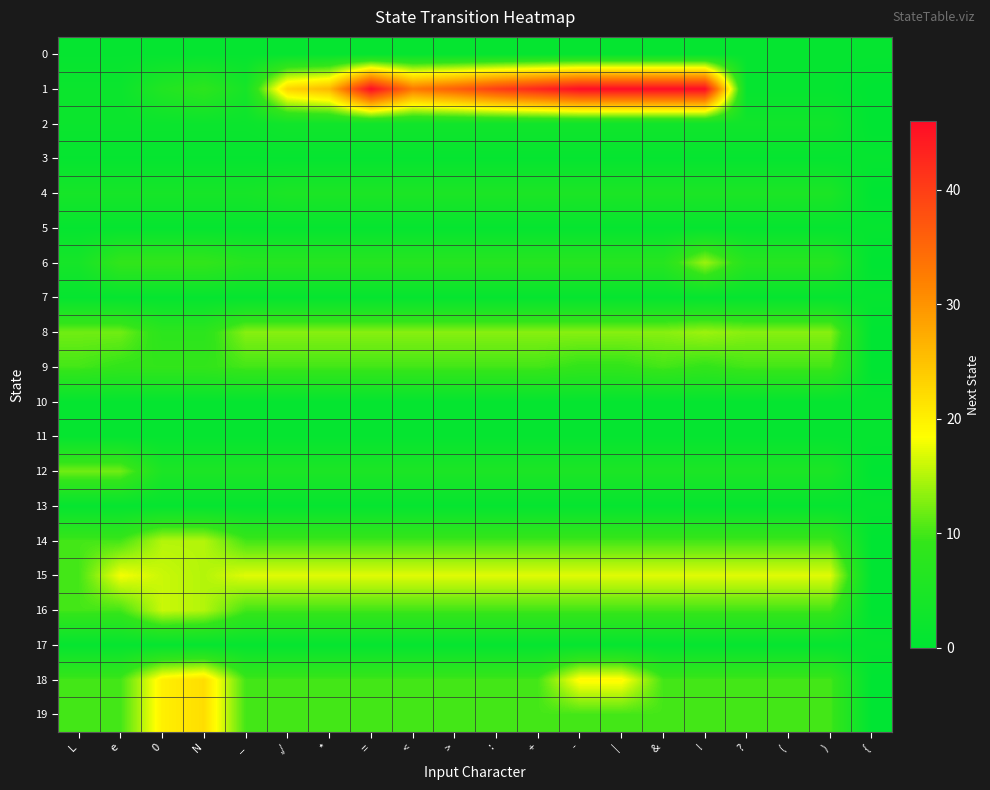

Reading left to right, list all the values displayed in this chart.

0: L=1	e=1	0=1	N=1	_=1	,/=1	*=1	==1	<=1	>=1	:=1	+=1	-=1	|=1	&=1	!=1	?=1	(=1	)=1	{=1
1: L=2	e=2	0=6	N=8	_=4	,/=23	*=26	==46	<=33	>=36	:=40	+=43	-=46	|=46	&=46	!=46	?=1	(=1	)=1	{=0
2: L=2	e=2	0=2	N=2	_=2	,/=3	*=3	==3	<=3	>=3	:=3	+=3	-=3	|=3	&=3	!=3	?=3	(=3	)=3	{=0
3: L=1	e=1	0=1	N=1	_=1	,/=1	*=1	==1	<=1	>=1	:=1	+=1	-=1	|=1	&=1	!=1	?=1	(=1	)=1	{=1
4: L=4	e=4	0=4	N=4	_=4	,/=5	*=5	==5	<=5	>=5	:=5	+=5	-=5	|=5	&=5	!=5	?=5	(=5	)=5	{=0
5: L=1	e=1	0=1	N=1	_=1	,/=1	*=1	==1	<=1	>=1	:=1	+=1	-=1	|=1	&=1	!=1	?=1	(=1	)=1	{=1
6: L=4	e=9	0=9	N=9	_=7	,/=7	*=7	==7	<=7	>=7	:=7	+=7	-=7	|=7	&=7	!=14	?=7	(=7	)=7	{=0
7: L=1	e=1	0=1	N=1	_=1	,/=1	*=1	==1	<=1	>=1	:=1	+=1	-=1	|=1	&=1	!=1	?=1	(=1	)=1	{=1
8: L=12	e=12	0=8	N=8	_=13	,/=13	*=13	==13	<=13	>=13	:=13	+=13	-=13	|=13	&=13	!=14	?=13	(=13	)=13	{=0
9: L=10	e=9	0=9	N=9	_=10	,/=10	*=10	==10	<=10	>=10	:=10	+=10	-=9	|=9	&=10	!=9	?=10	(=10	)=10	{=0
10: L=1	e=1	0=1	N=1	_=1	,/=1	*=1	==1	<=1	>=1	:=1	+=1	-=1	|=1	&=1	!=1	?=1	(=1	)=1	{=1
11: L=1	e=1	0=1	N=1	_=1	,/=1	*=1	==1	<=1	>=1	:=1	+=1	-=1	|=1	&=1	!=1	?=1	(=1	)=1	{=1
12: L=12	e=12	0=5	N=5	_=5	,/=5	*=5	==5	<=5	>=5	:=5	+=5	-=5	|=5	&=5	!=5	?=5	(=5	)=5	{=0
13: L=1	e=1	0=1	N=1	_=1	,/=1	*=1	==1	<=1	>=1	:=1	+=1	-=1	|=1	&=1	!=1	?=1	(=1	)=1	{=1
14: L=10	e=10	0=15	N=15	_=10	,/=10	*=10	==10	<=10	>=10	:=10	+=10	-=10	|=10	&=10	!=10	?=10	(=10	)=10	{=0
15: L=10	e=18	0=16	N=15	_=17	,/=17	*=17	==17	<=17	>=17	:=17	+=17	-=17	|=17	&=17	!=17	?=17	(=17	)=17	{=0
16: L=10	e=10	0=16	N=15	_=10	,/=10	*=10	==10	<=10	>=10	:=10	+=10	-=10	|=10	&=10	!=10	?=10	(=10	)=10	{=0
17: L=1	e=1	0=1	N=1	_=1	,/=1	*=1	==1	<=1	>=1	:=1	+=1	-=1	|=1	&=1	!=1	?=1	(=1	)=1	{=1
18: L=10	e=10	0=20	N=22	_=10	,/=10	*=10	==10	<=10	>=10	:=10	+=10	-=19	|=19	&=10	!=10	?=10	(=10	)=10	{=0
19: L=10	e=10	0=20	N=22	_=10	,/=10	*=10	==10	<=10	>=10	:=10	+=10	-=10	|=10	&=10	!=10	?=10	(=10	)=10	{=0